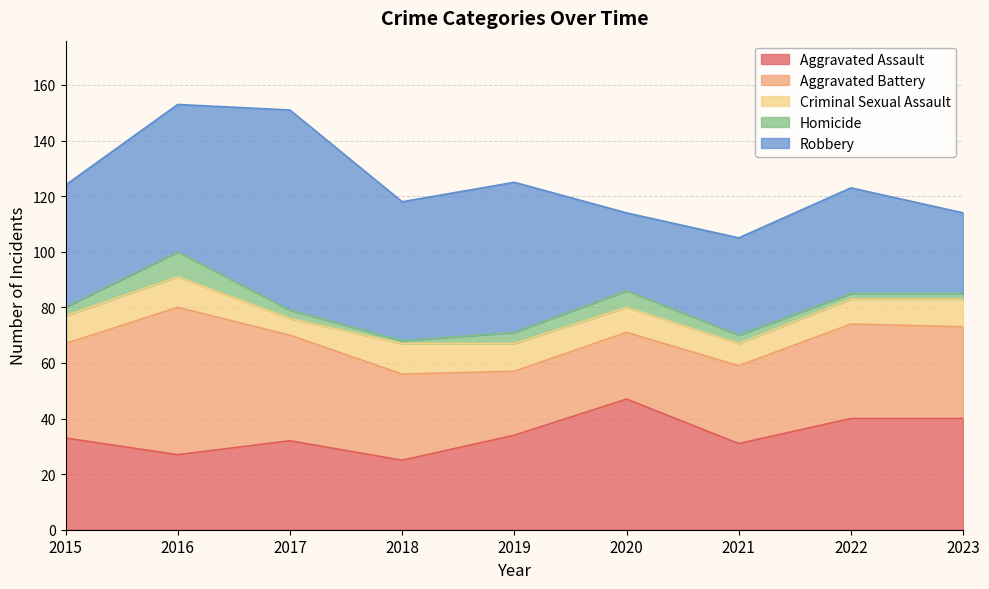

List the labels in order of Aggravated Battery value, smallest first.

2019, 2020, 2021, 2018, 2023, 2015, 2022, 2017, 2016